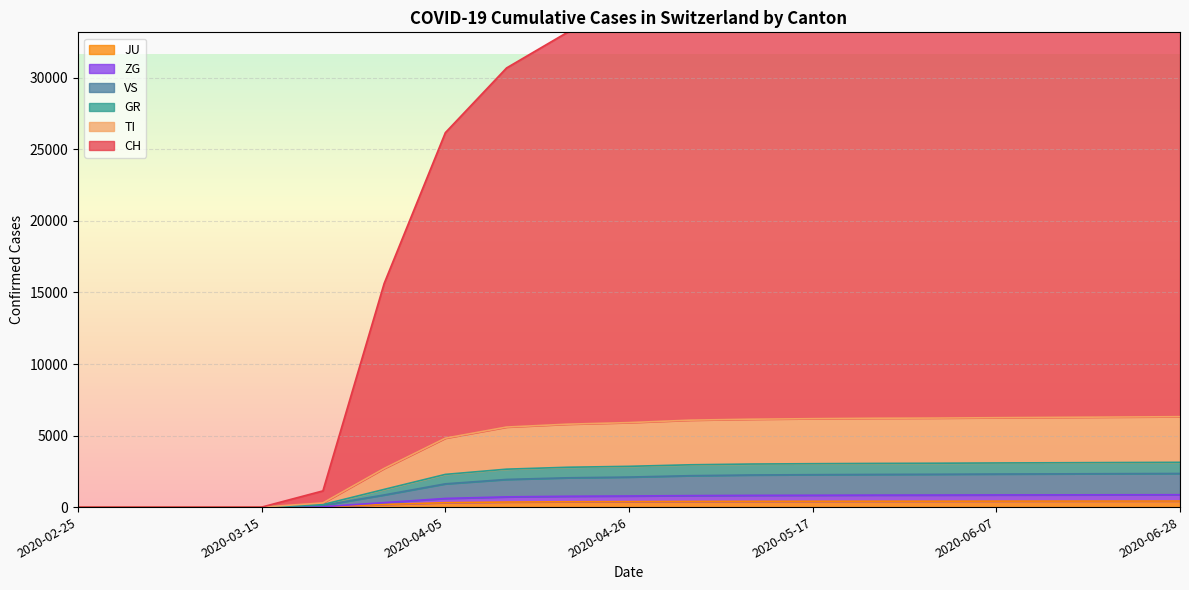

What is the label of the 19th point from the left?

2020-06-28